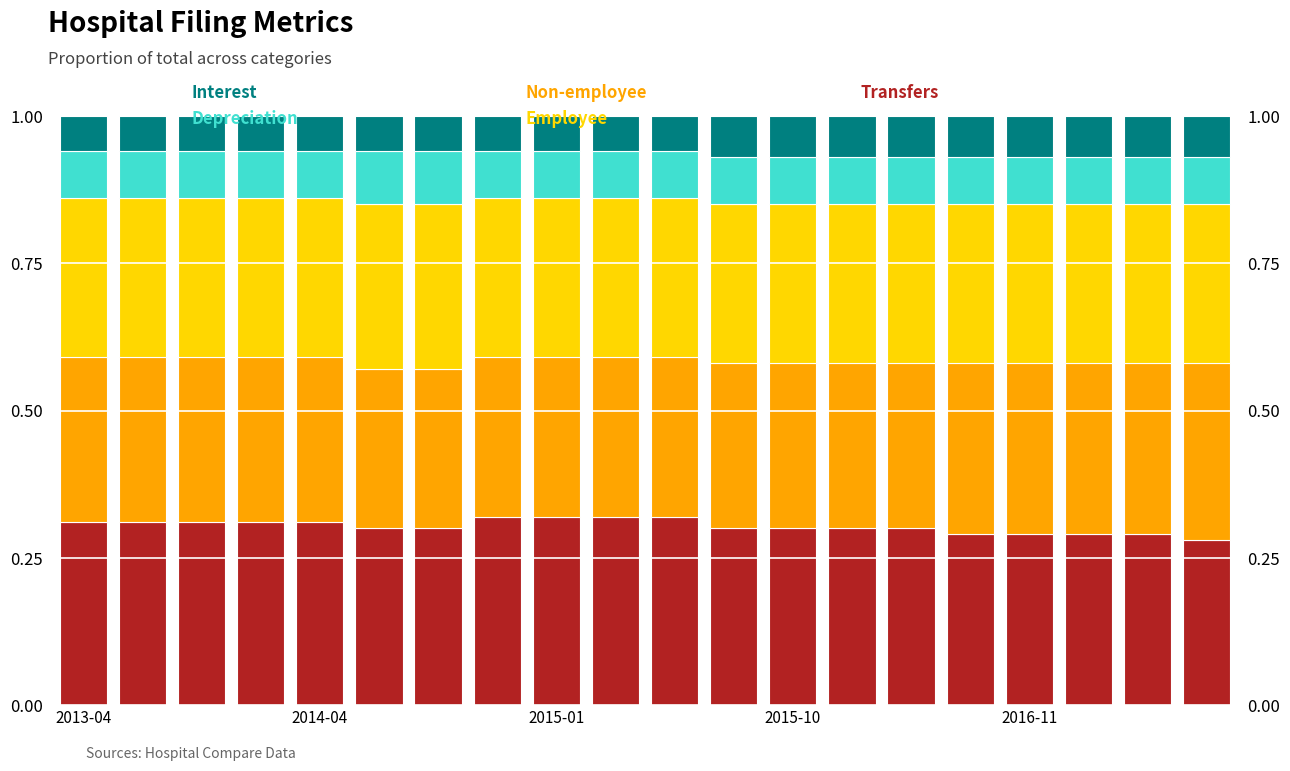

Is it true that Interest equals 0.1 at 14?

True